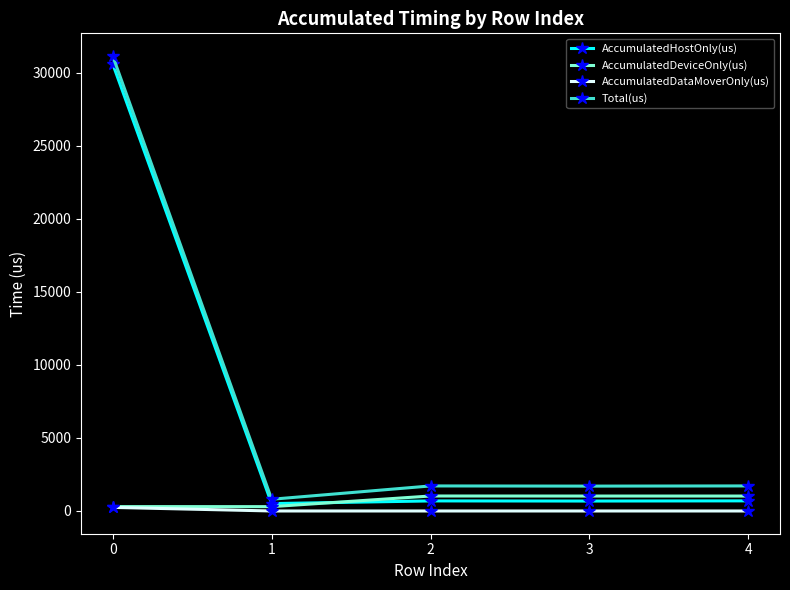

Which series changed the most between 0 and 2?

AccumulatedHostOnly(us)